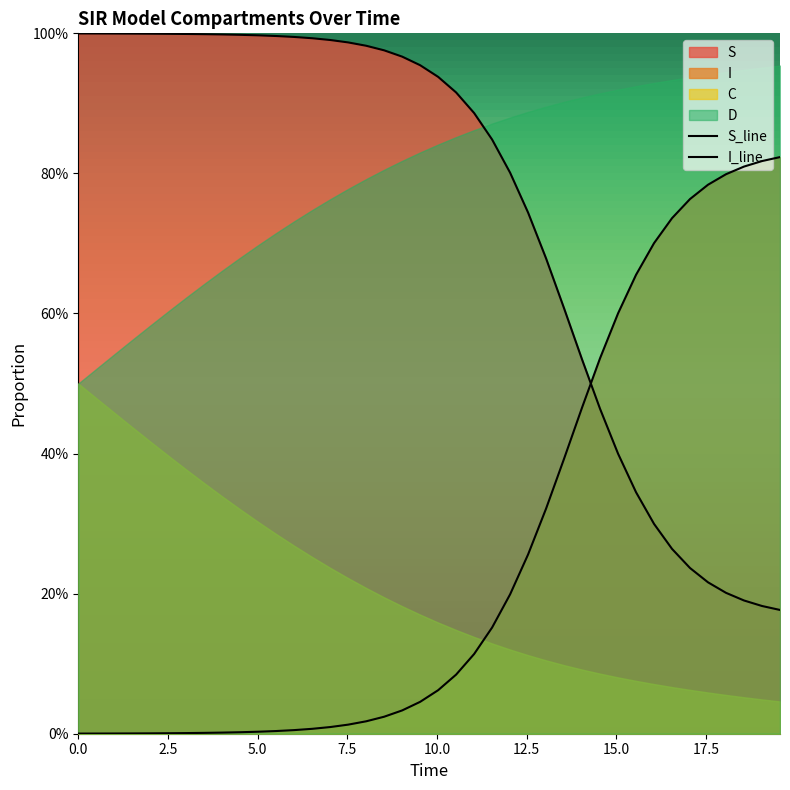

How many lines are shown in the chart?

2